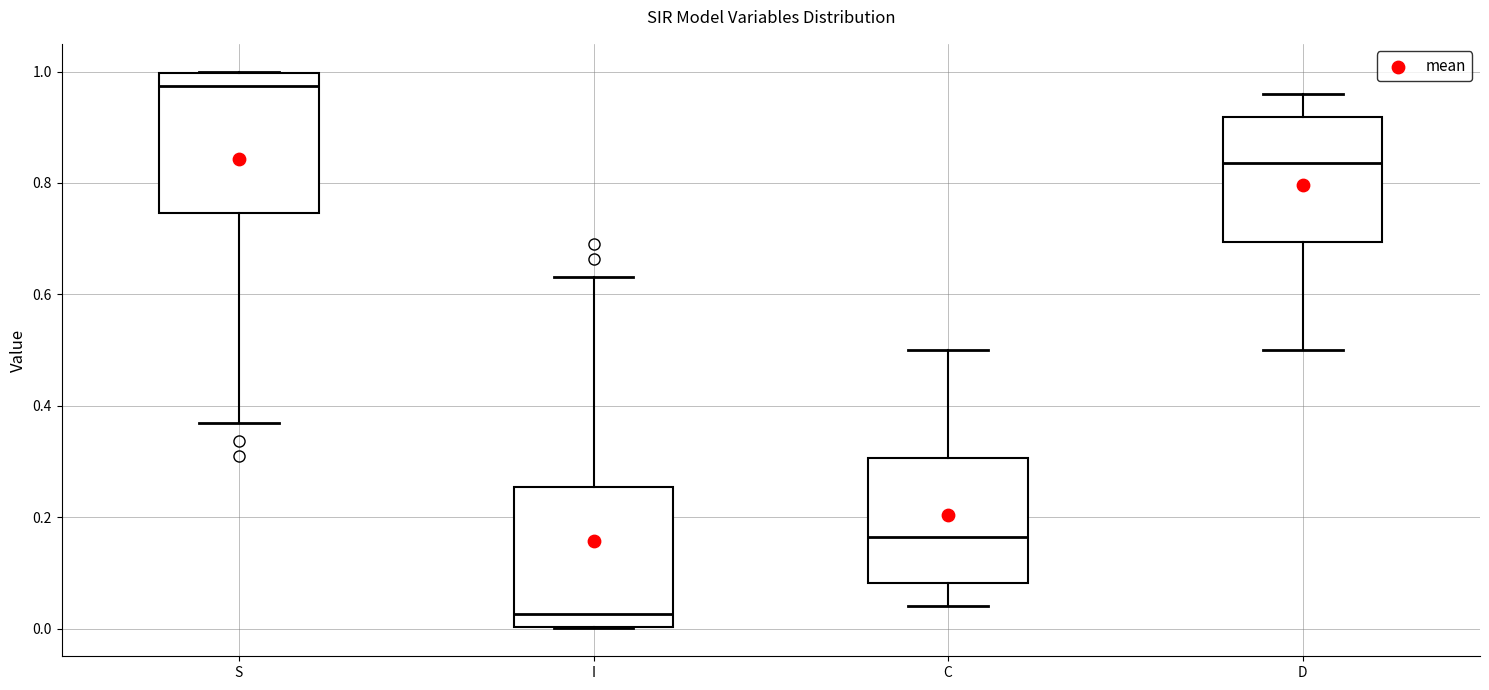

Reading left to right, transcribe this box plot: for each box, give where its median line is, the range the box spans, and where its two whiskers end, as read against the y-axis. The values are not printed on the chart, so give them approximately, as read against the axis.

S: median 0.98, box 0.74 to 1.00, whiskers 0.36 to 1.00
I: median 0.02, box 0.00 to 0.26, whiskers 0.00 to 0.64
C: median 0.16, box 0.08 to 0.30, whiskers 0.04 to 0.50
D: median 0.84, box 0.70 to 0.92, whiskers 0.50 to 0.96